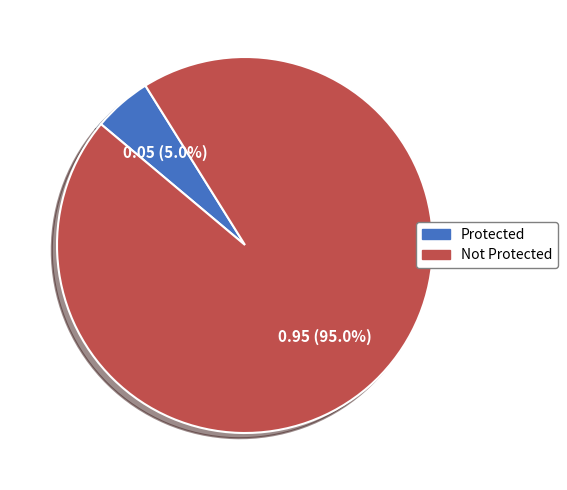

What percentage is the Protected slice, to the nearest percent?

5%